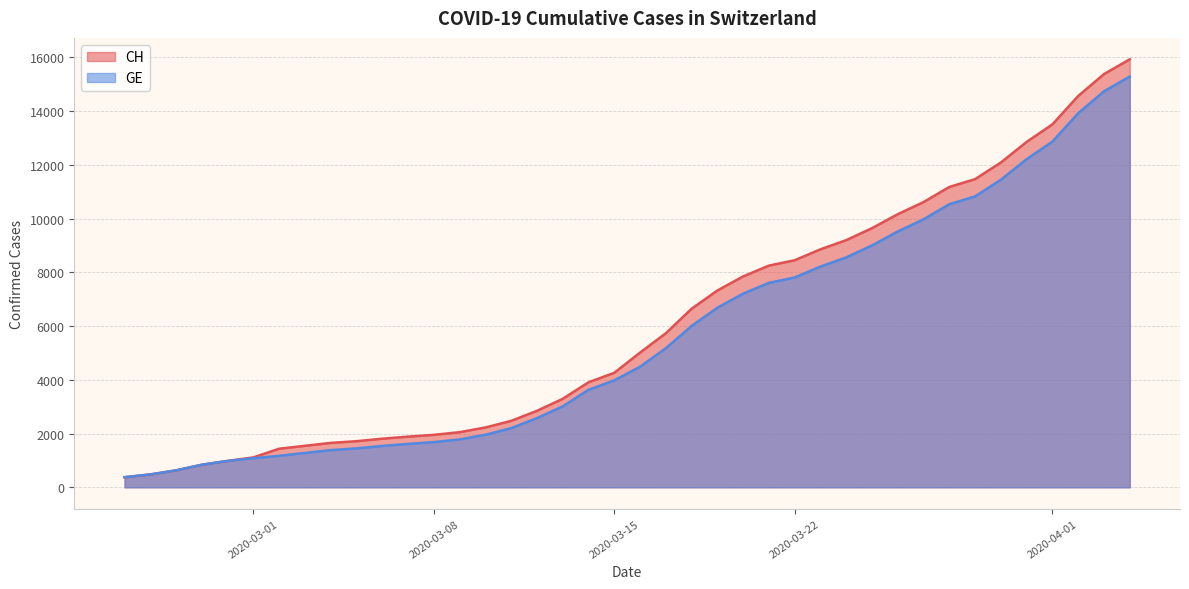

What is the spread (max minus min) of values at 2020-03-22?

642